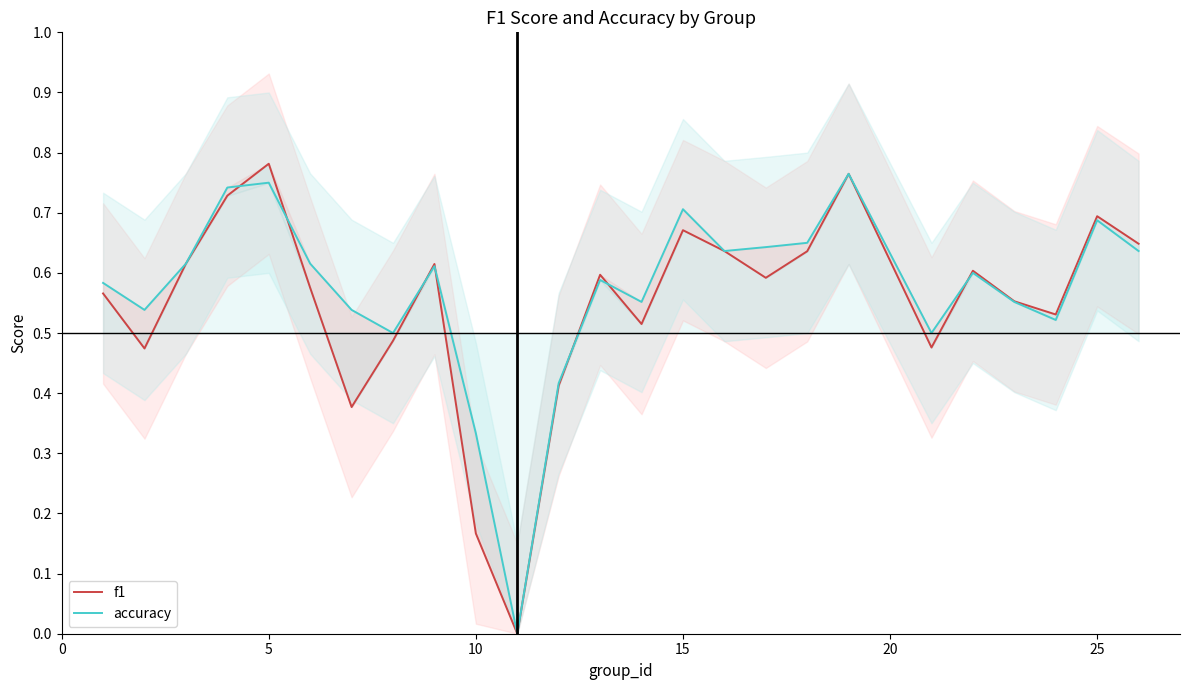

What is the value of the accuracy point at the 20th from the left?

0.5